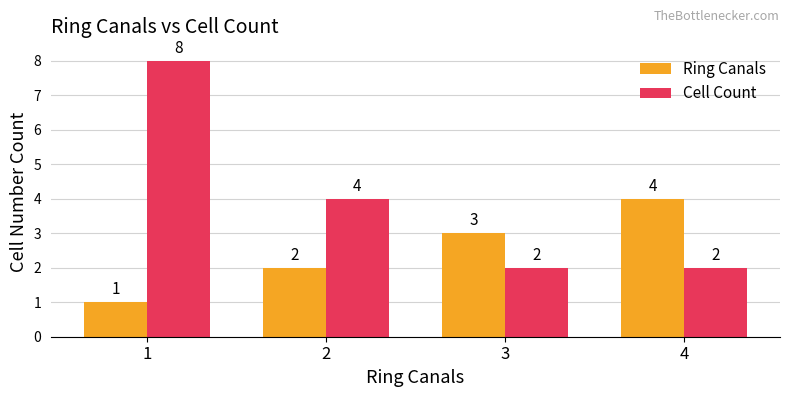

How many data points does each series have?

4